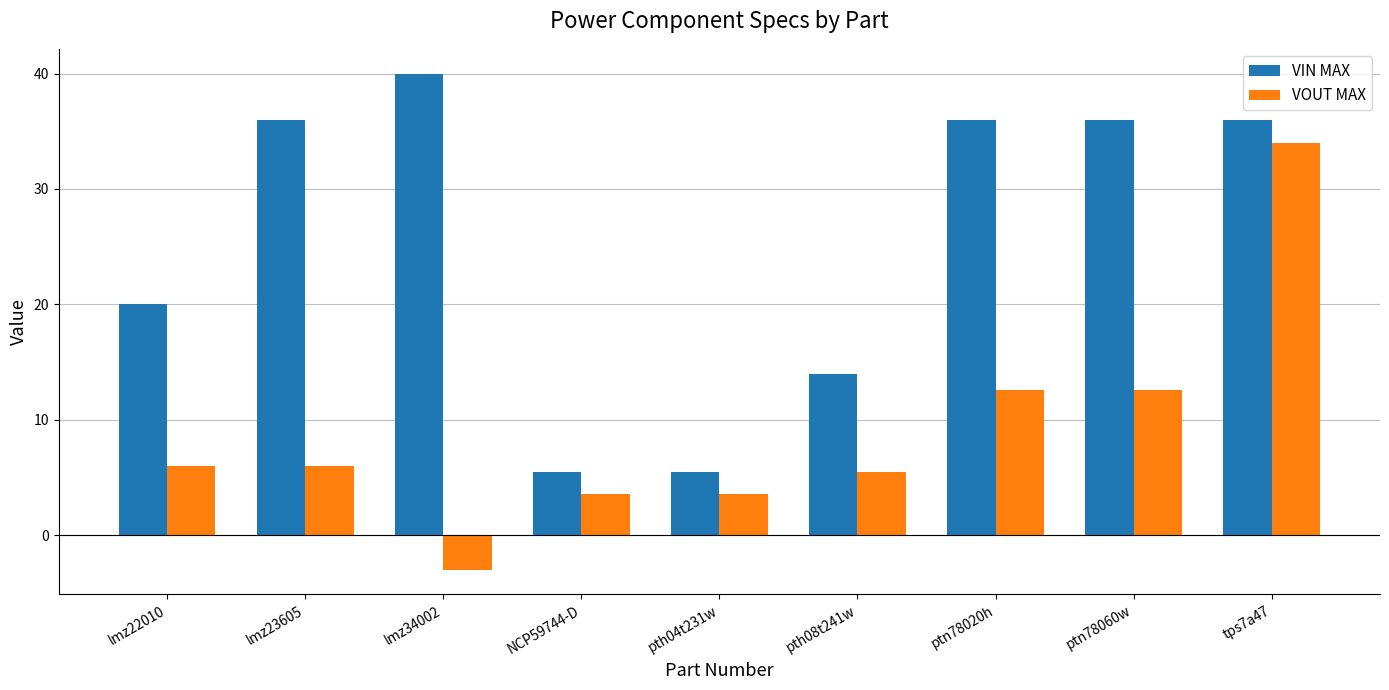

Which label corresponds to the largest value in the chart?

lmz34002